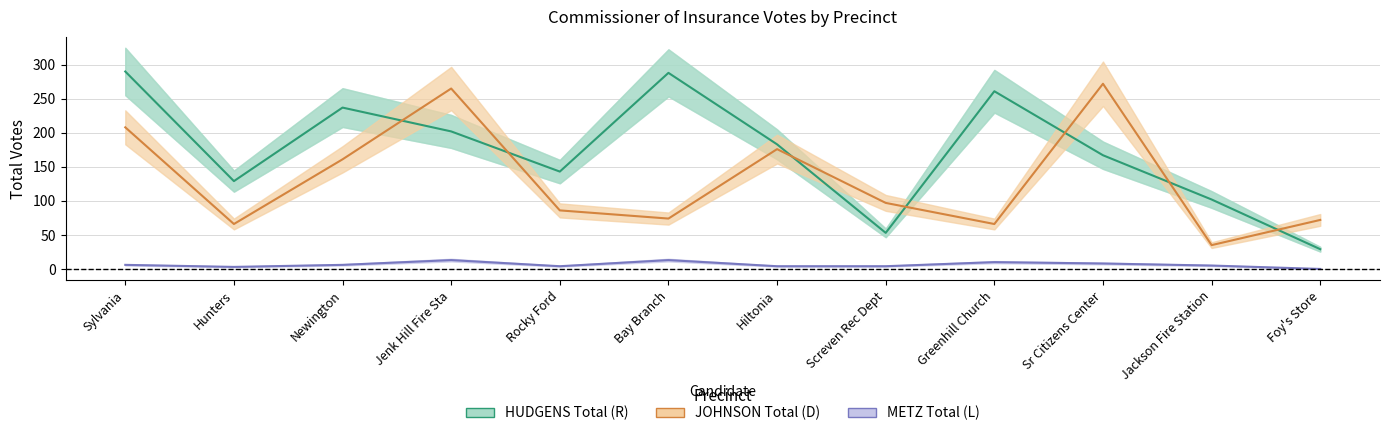

True or false: HUDGENS Total (R) and METZ Total (L) cross at least once.

False